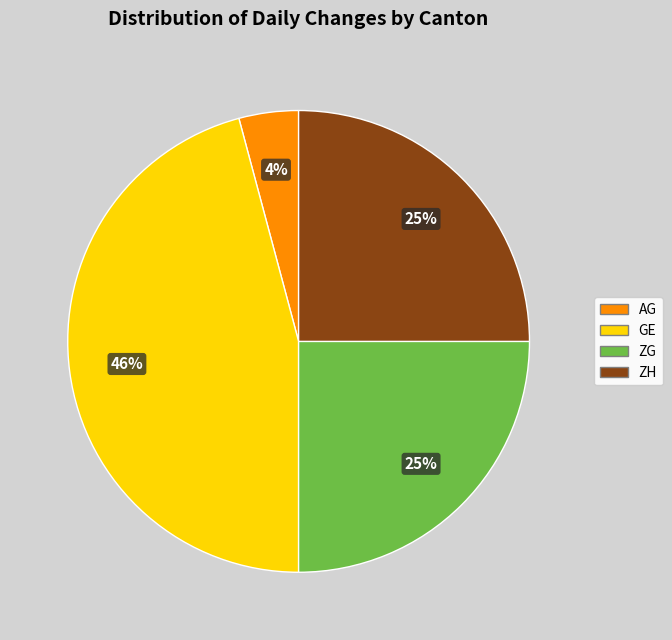

How many segments does this pie chart have?

4